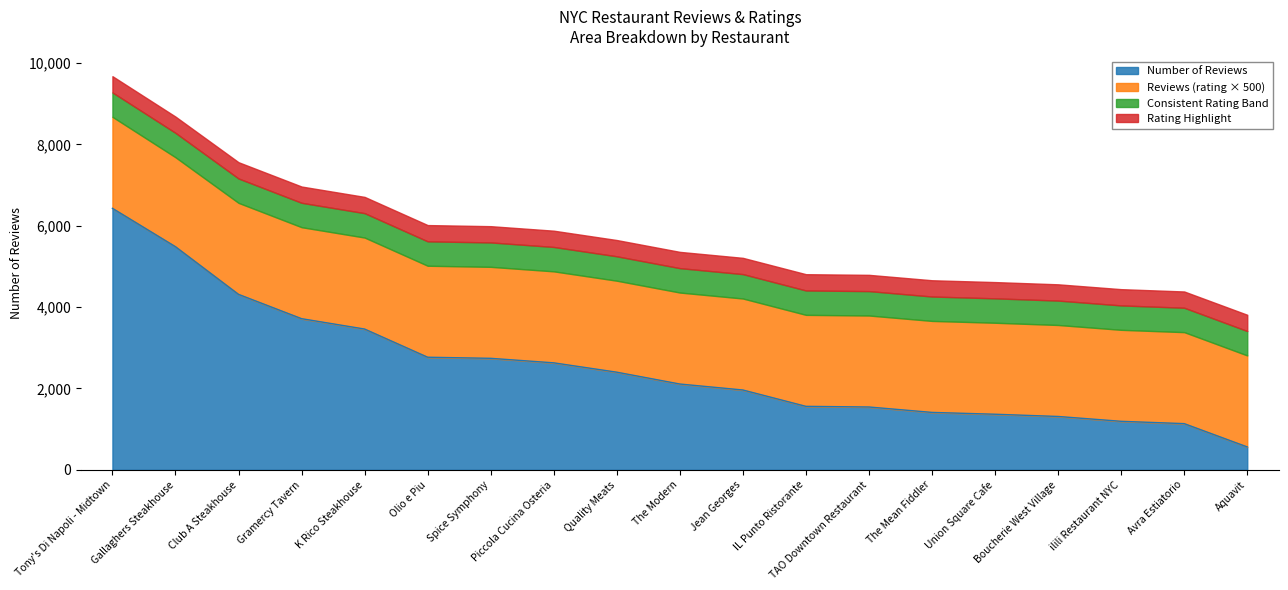

List the labels in order of value, smallest first.

Aquavit, Avra Estiatorio, ilili Restaurant NYC, Boucherie West Village, Union Square Cafe, The Mean Fiddler, TAO Downtown Restaurant, IL Punto Ristorante, Jean Georges, The Modern, Quality Meats, Piccola Cucina Osteria, Spice Symphony, Olio e Piu, K Rico Steakhouse, Gramercy Tavern, Club A Steakhouse, Gallaghers Steakhouse, Tony's Di Napoli - Midtown